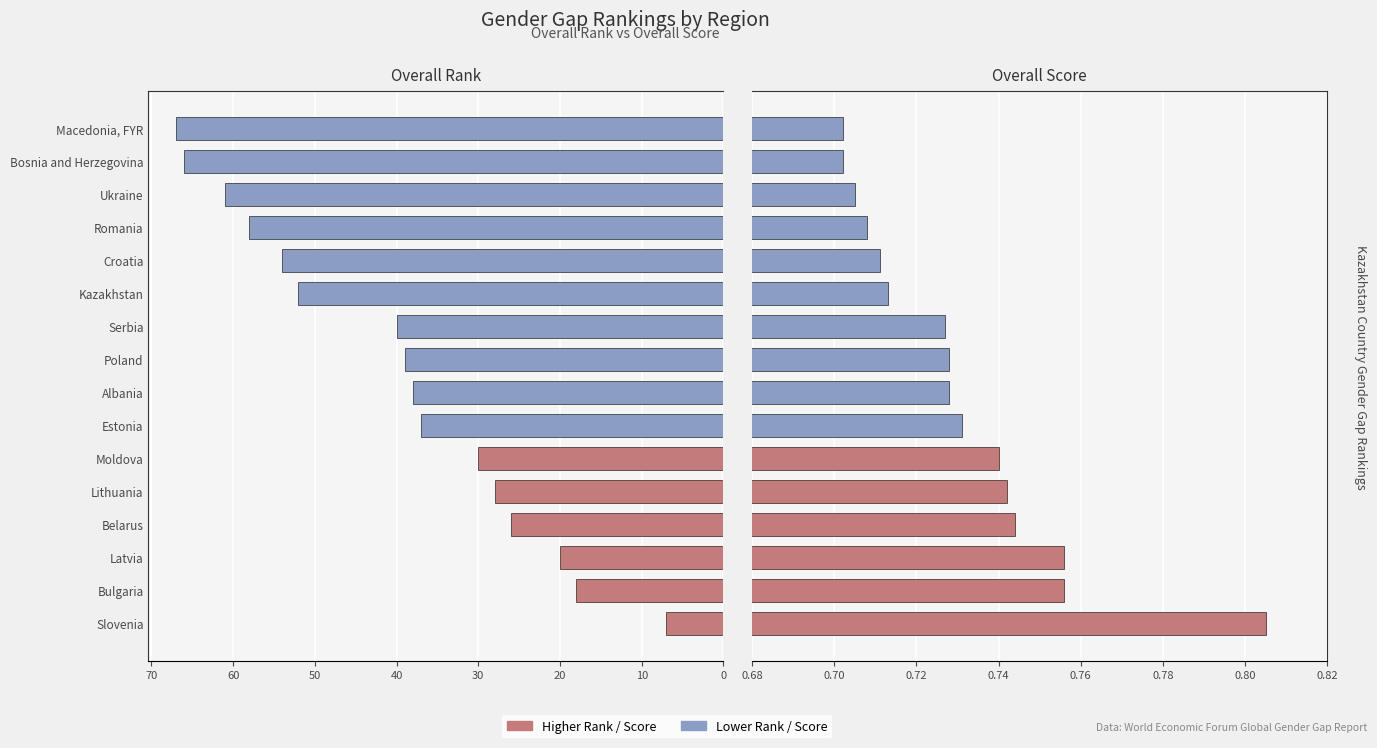

At how many categories does at least one series exceed 49?

6